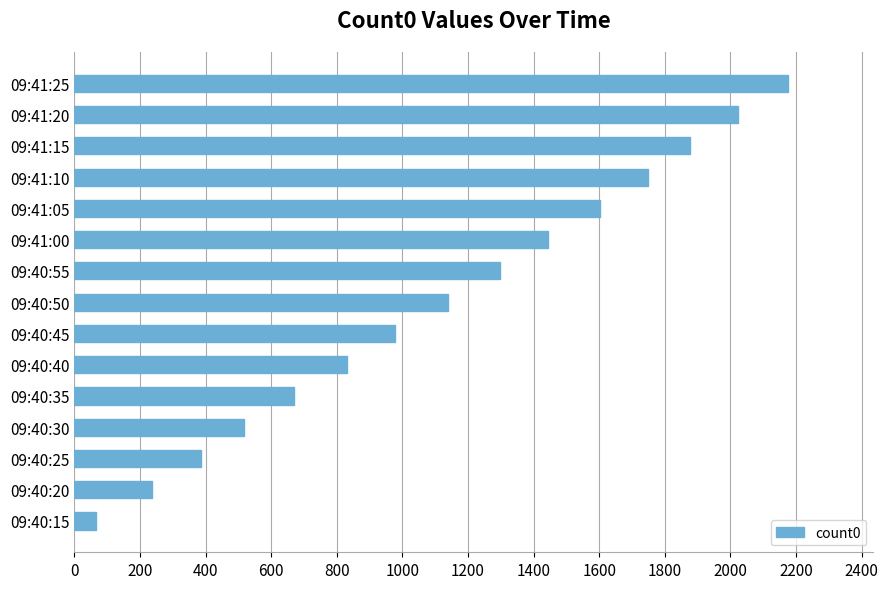

Reading bottom to top, list all the values displayed in this chart.

67	238	385	518	670	831	977	1138	1299	1443	1603	1749	1876	2022	2175